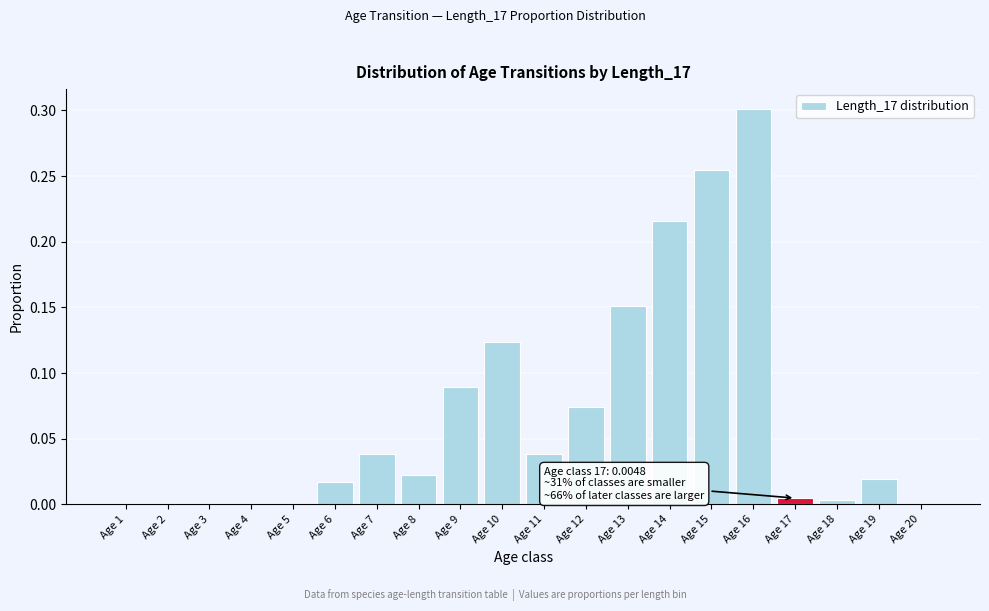

The chart shows a value of 0.2 at Age 5. True or false?

False